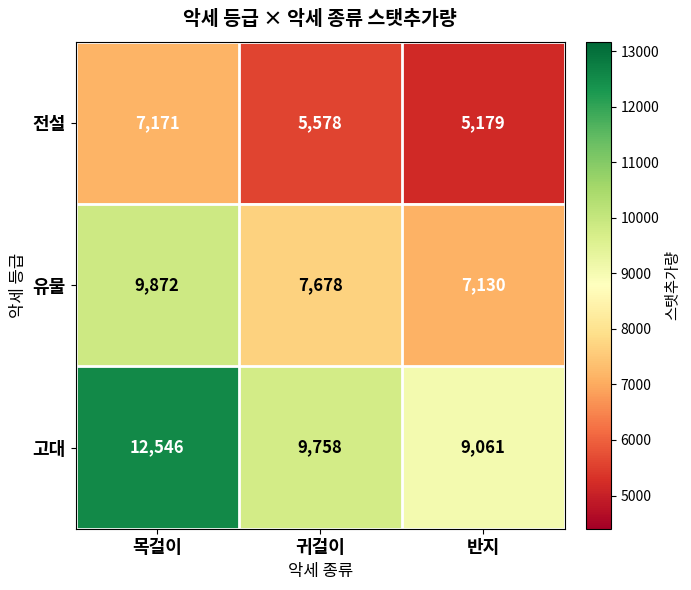

Read the 고대 value at 반지, to the nearest 100.

9100